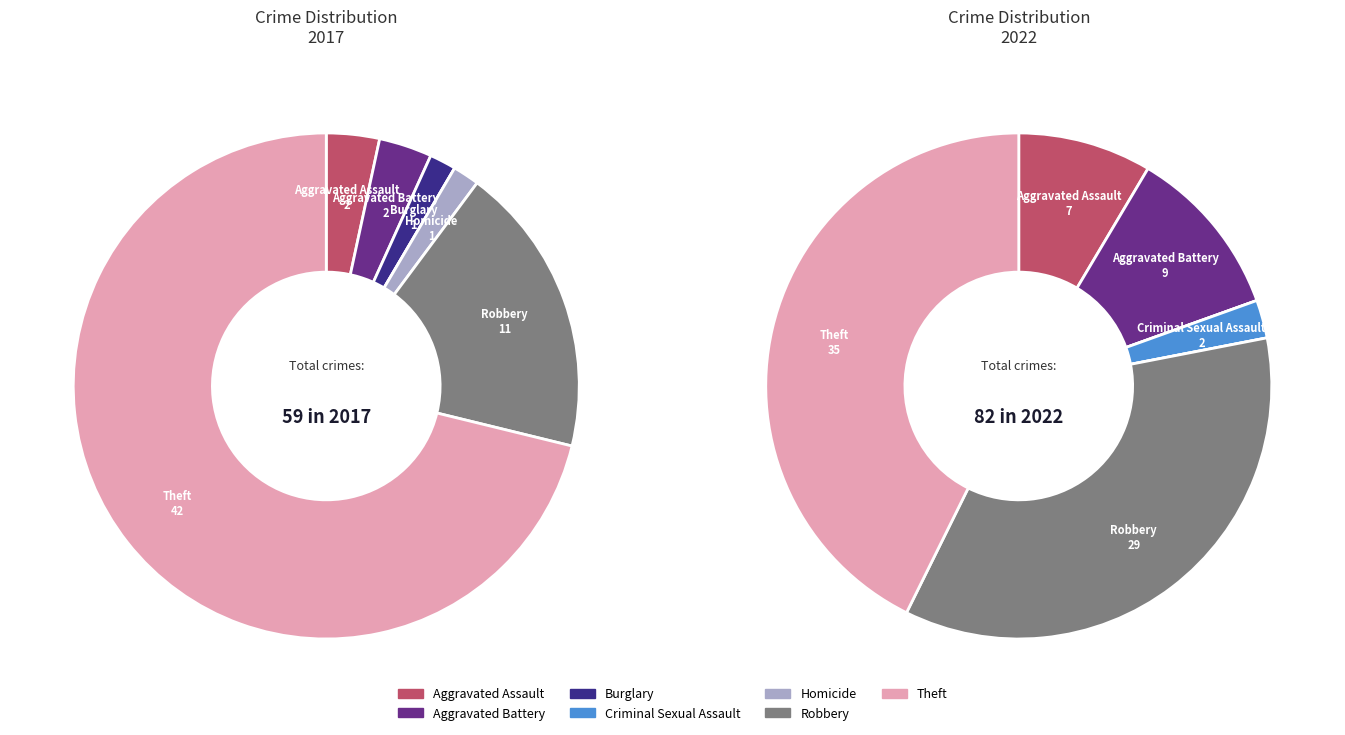

True or false: 6 accounts for 53% of the total.

False